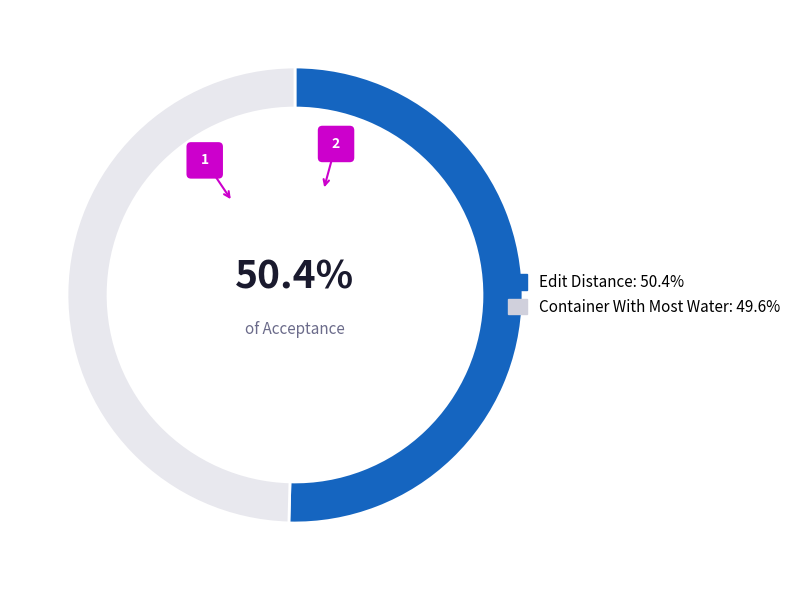

True or false: Container With Most Water accounts for 57% of the total.

False